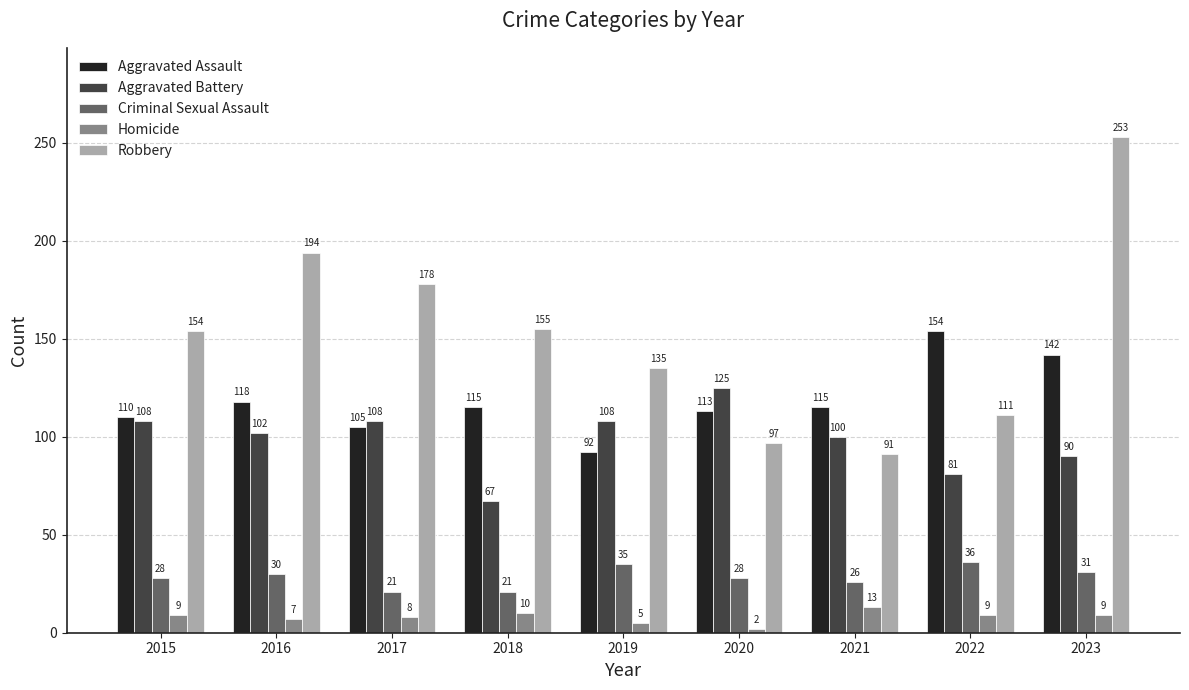

Is it true that Homicide equals 9 at 2022?

True